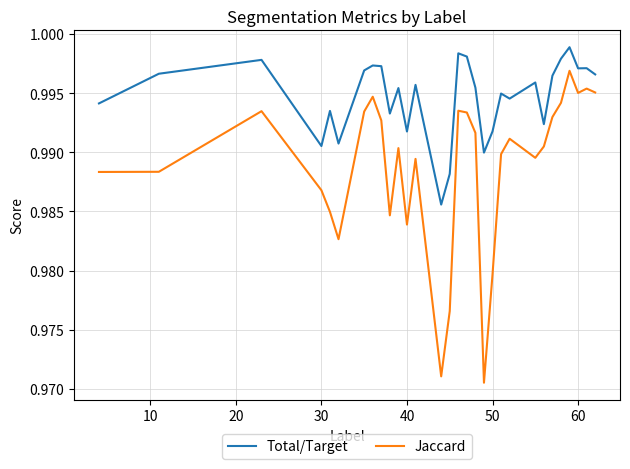

Which series has the largest range (max minus min)?

Jaccard